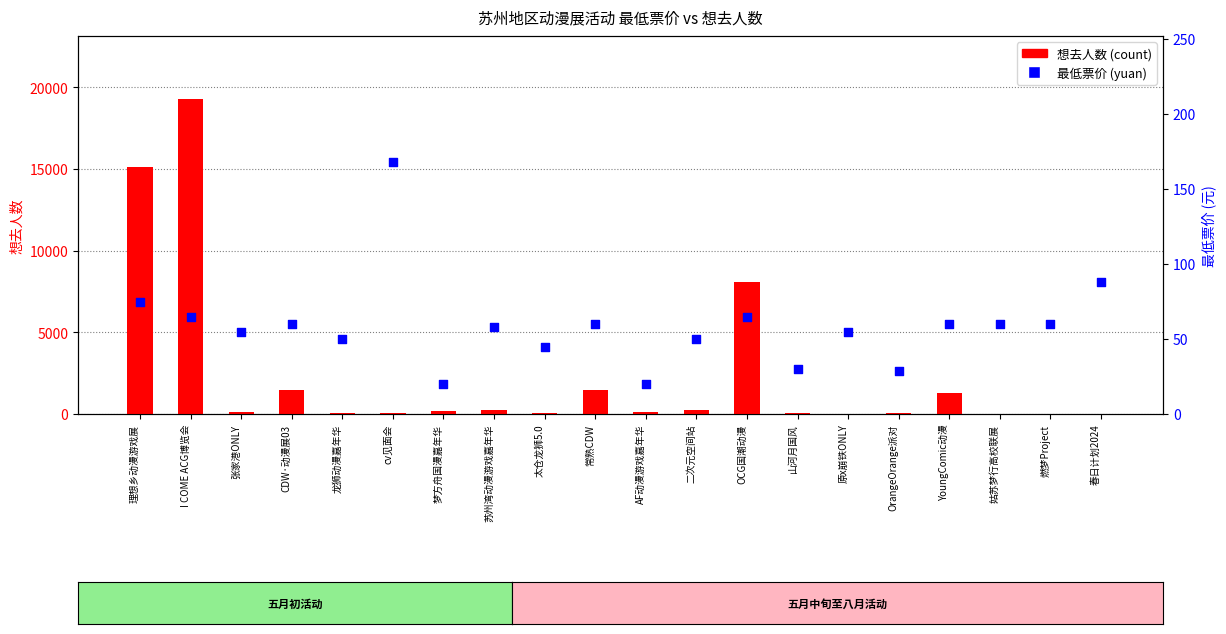

Which series has the widest spread of Y values?

想去人数